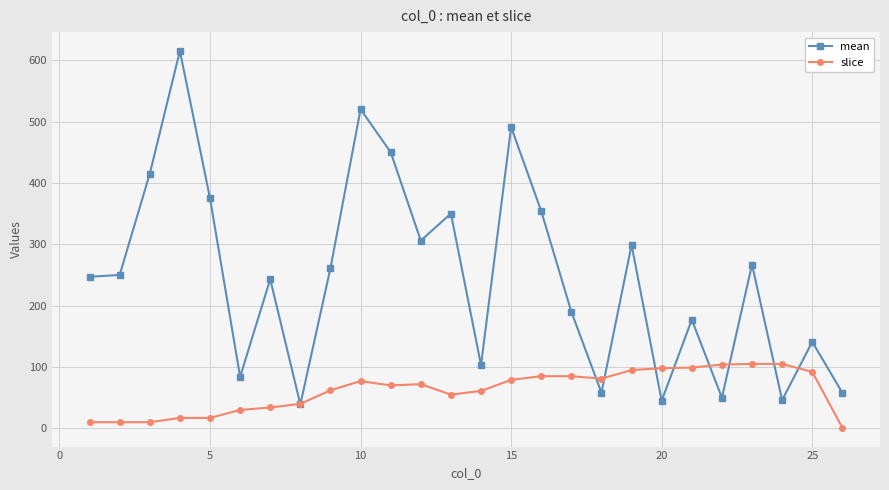

Which series has the largest total across all categories?

mean